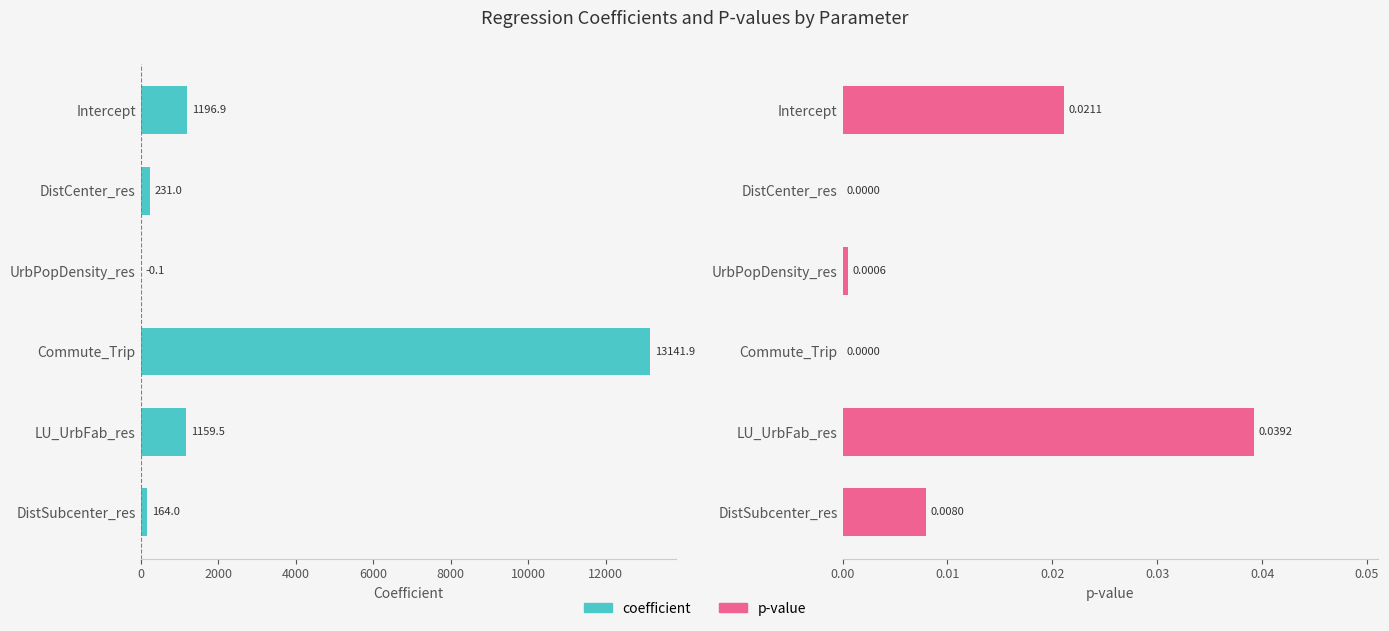

Is it true that p equals 0.0 at DistSubcenter_res?

False